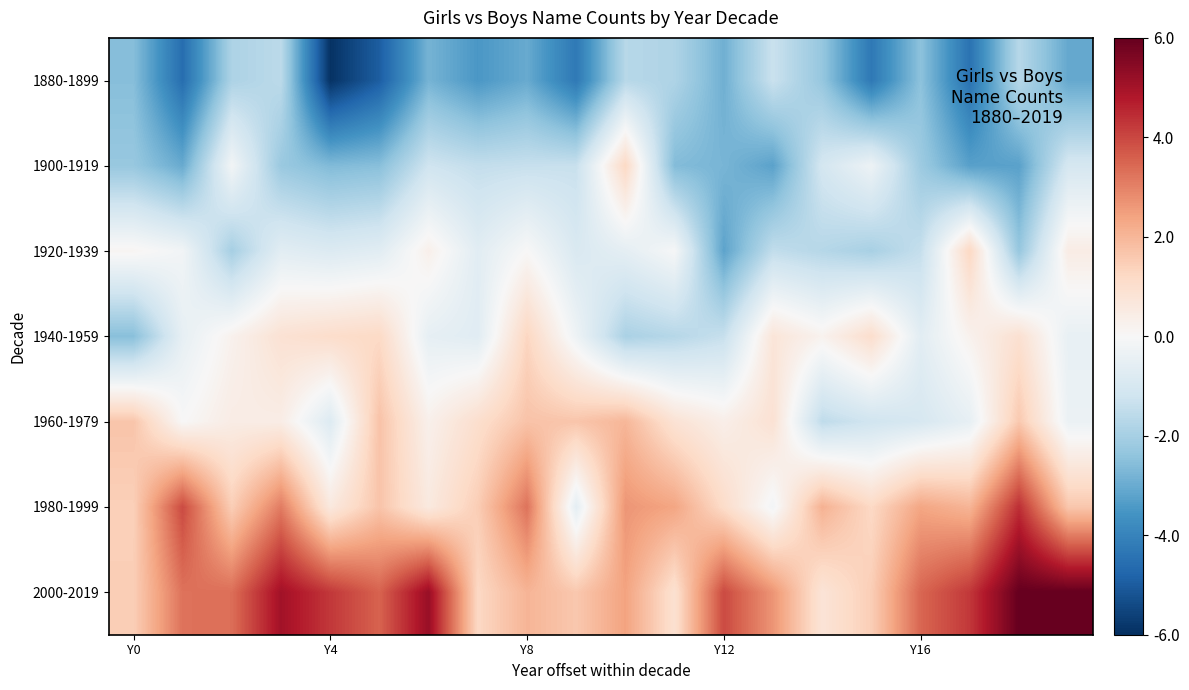

At which category is the sum across all series the highest?

18